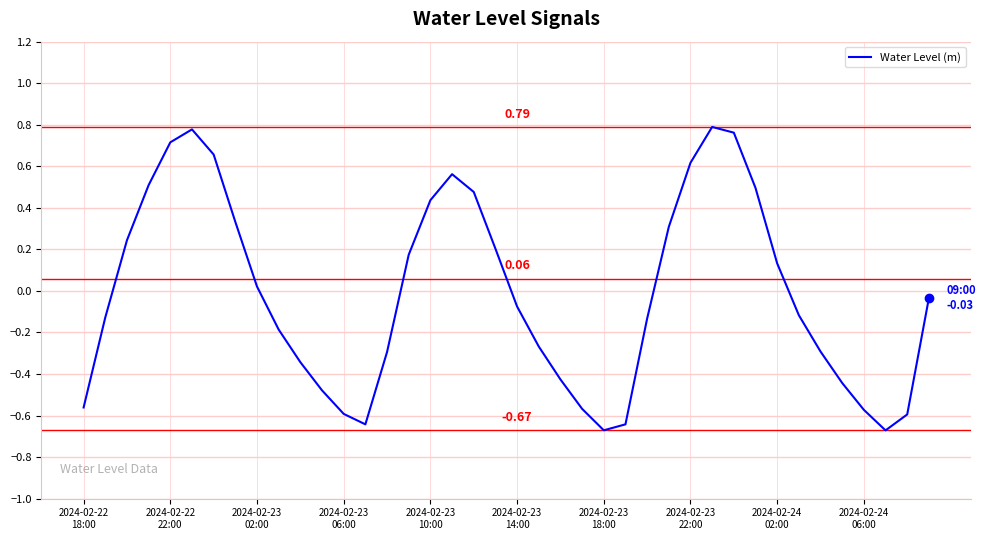

What is the difference between the maximum and minimum values?

1.5